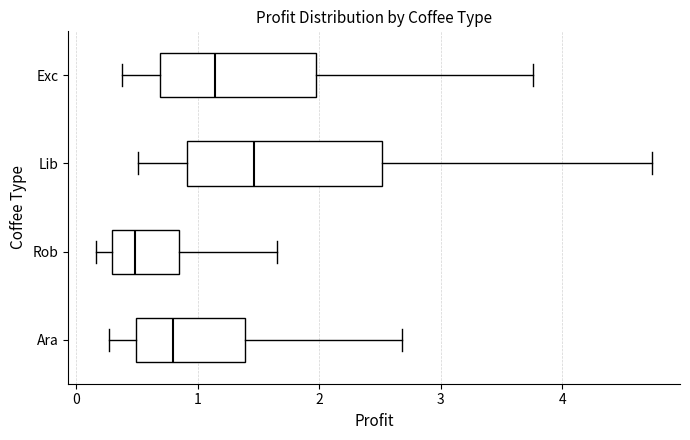

Where does the left whisker of the box for Lib end on the x-axis? The values are not printed on the chart, so give them approximately, as read against the axis.

0.5